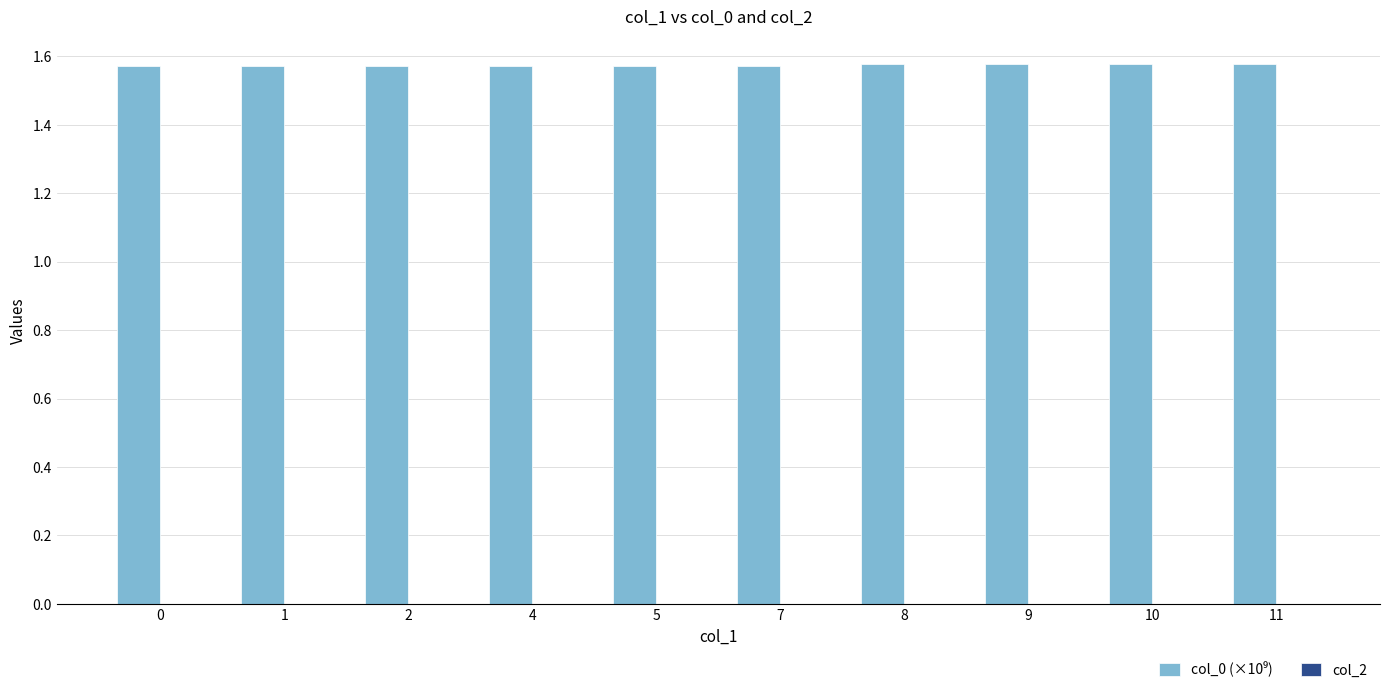

True or false: the data shows 0.4 at 8.

False